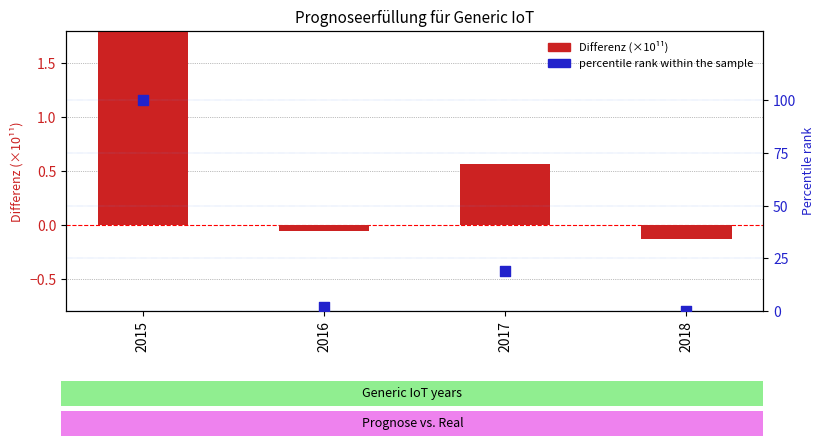

Which series reaches the maximum Y coordinate?

percentile rank within the sample